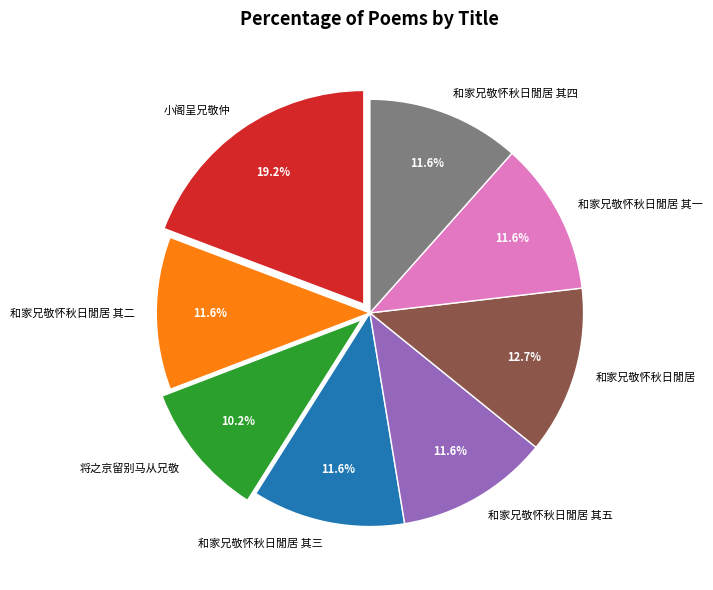

To the nearest percent, what portion does 和家兄敬怀秋日閒居 其三 represent?

12%